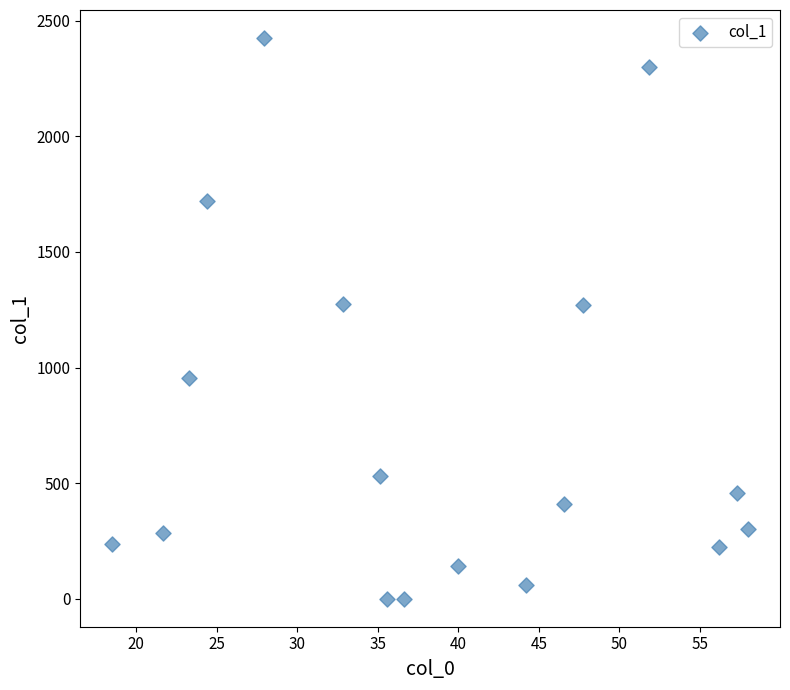

What is the range of Y values (max minus min)?

2425.4